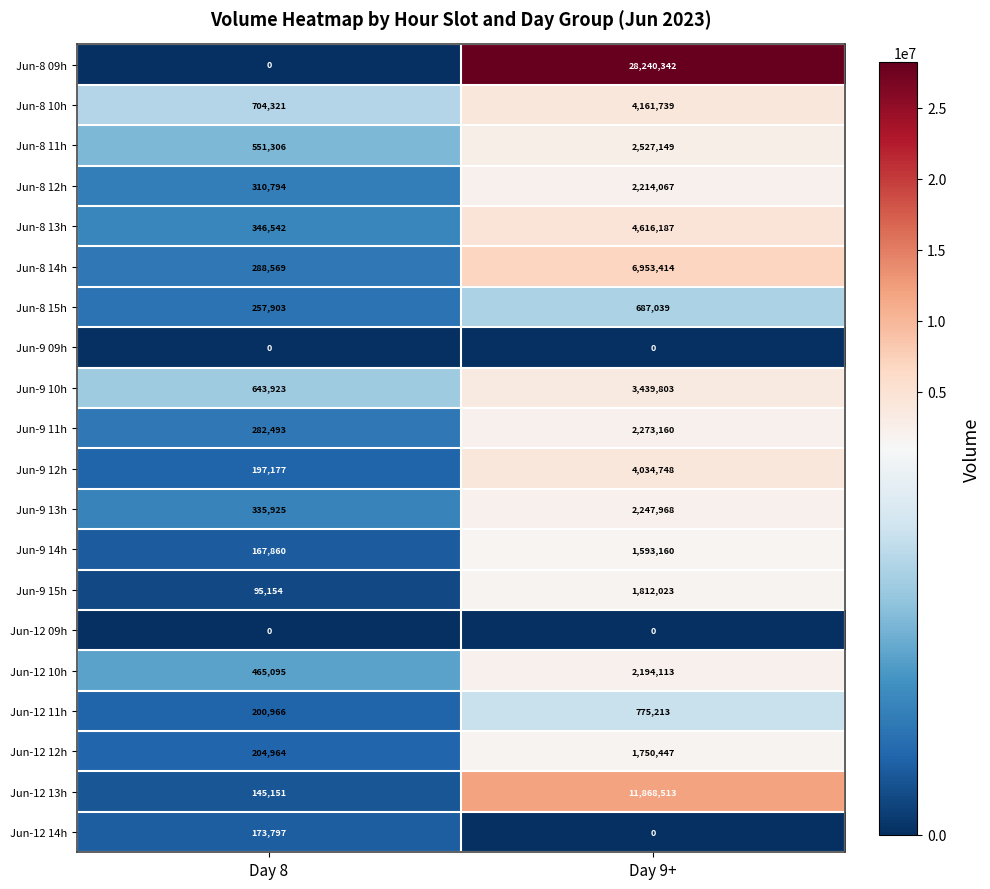

Rank the categories by Jun-8 12h value from lowest to highest.

Day 8, Day 9+